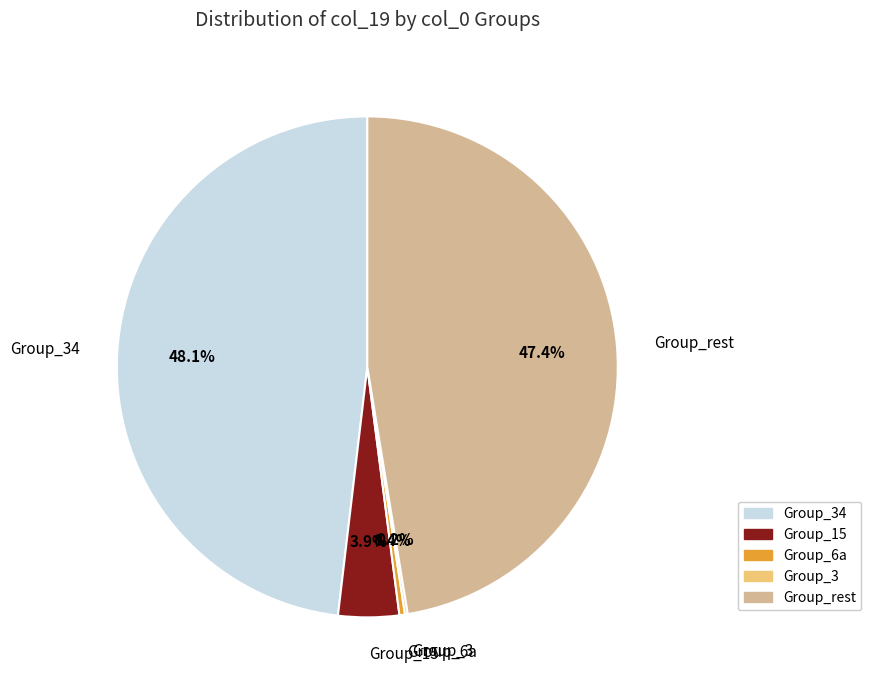

To the nearest percent, what is the average slice percentage?

20%